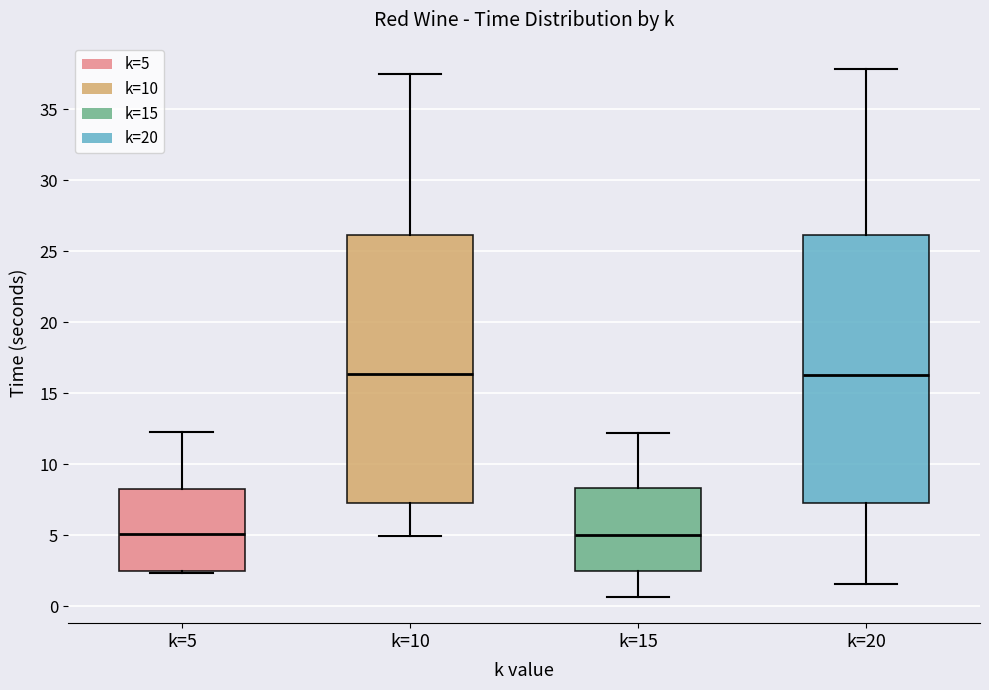

Reading left to right, read every box against the y-axis: the position of its median line, the range the box covers, and the ends of its whiskers. The values are not printed on the chart, so give them approximately, as read against the axis.

k=5: median 5.0, box 2.5 to 8.5, whiskers 2.5 (just below the box's lower edge) to 12.5
k=10: median 16.5, box 7.5 to 26.0, whiskers 5.0 to 37.5
k=15: median 5.0, box 2.5 to 8.5, whiskers 0.5 to 12.0
k=20: median 16.5, box 7.5 to 26.0, whiskers 1.5 to 38.0